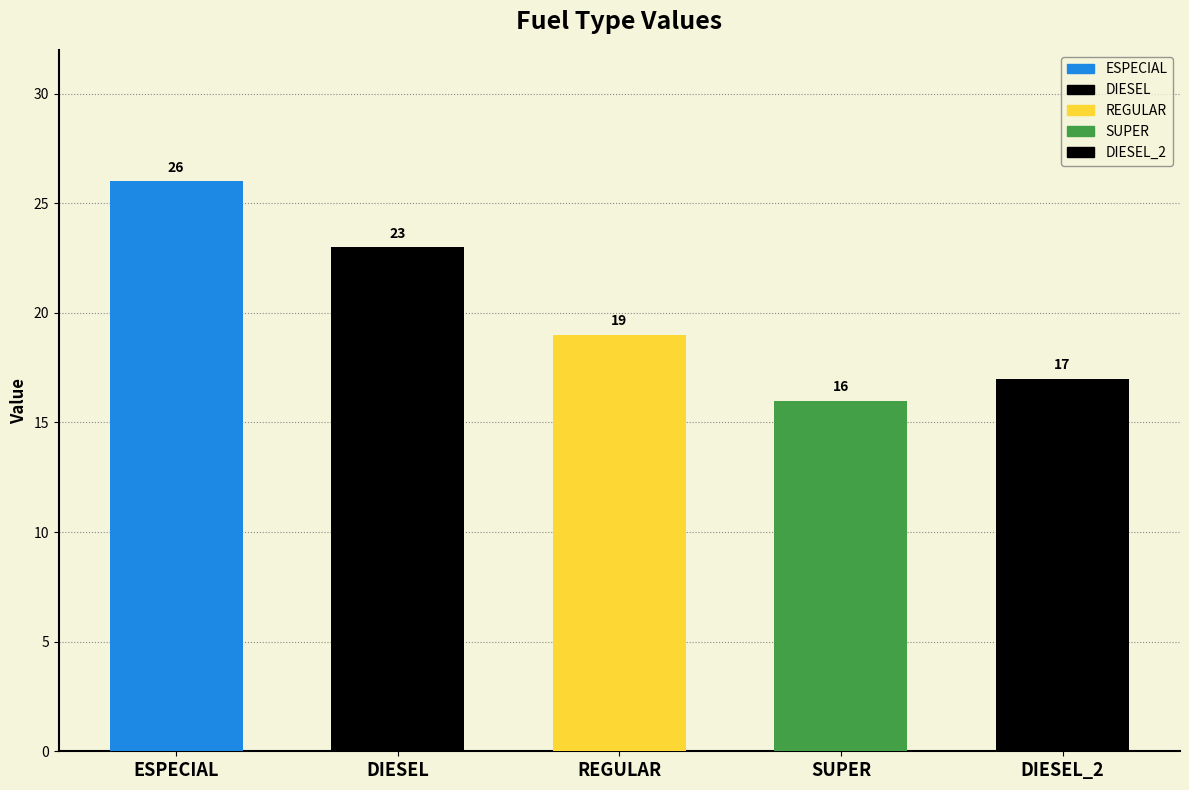

What is the difference between the values at DIESEL_2 and ESPECIAL?

9